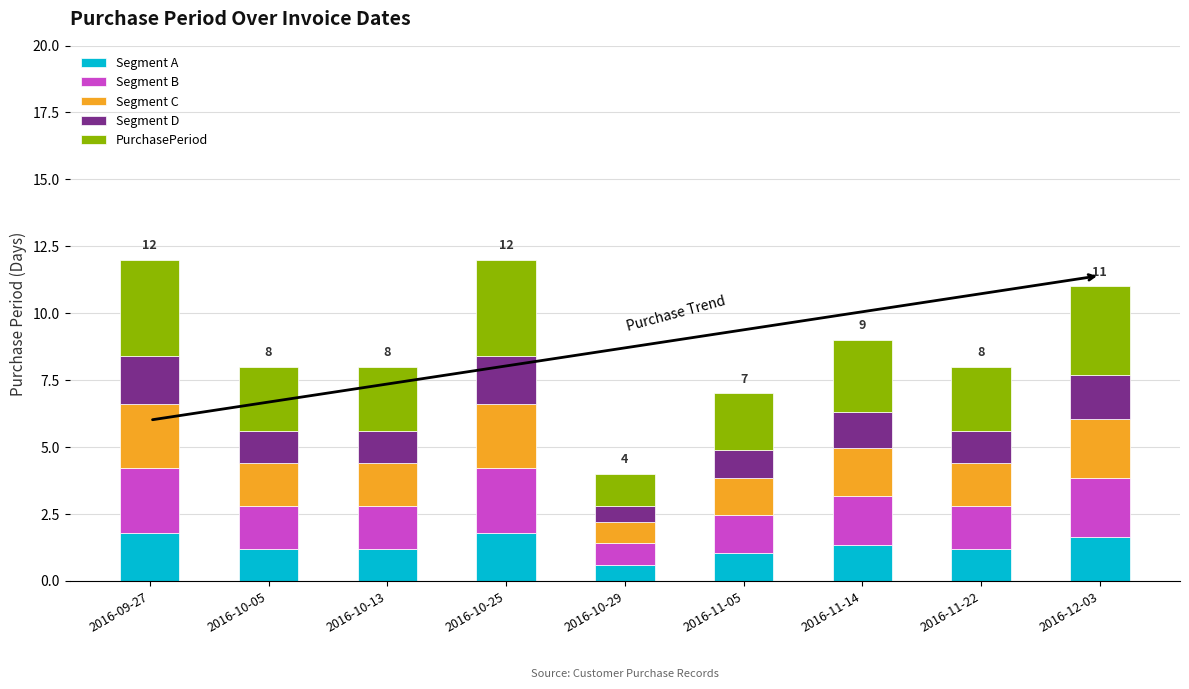

What are all the series names shown in the legend?

Segment A, Segment B, Segment C, Segment D, PurchasePeriod